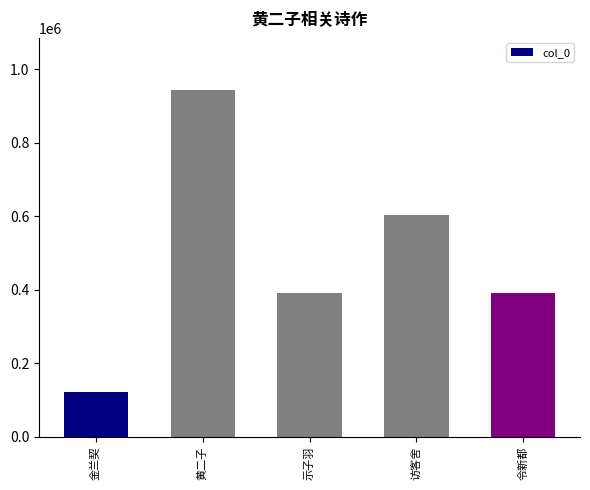

Count the number of data series in this chart.

1